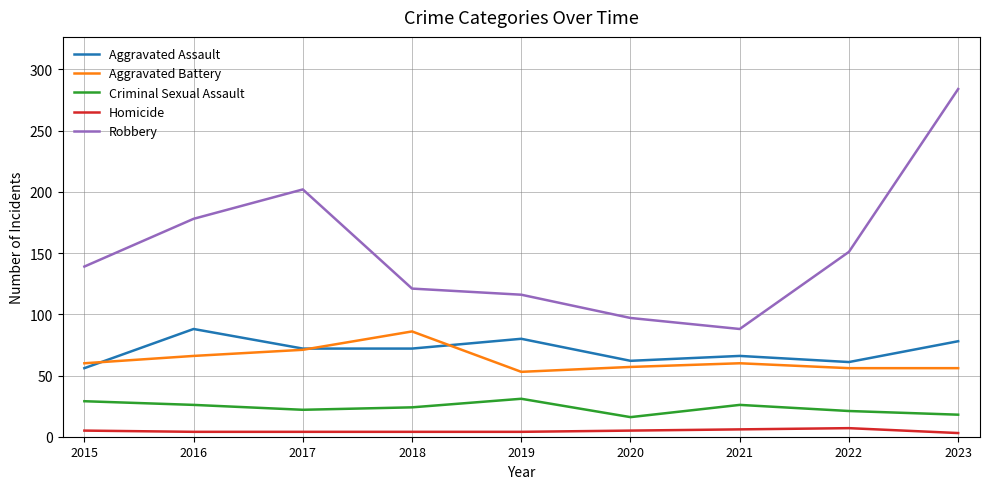

Which series has the widest spread of values?

Robbery